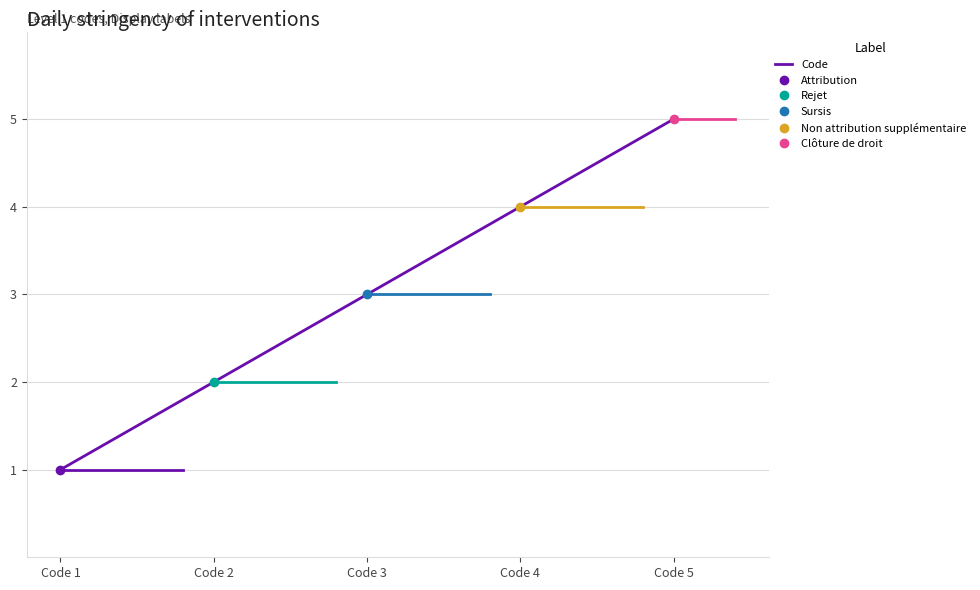

What is the average value?

3